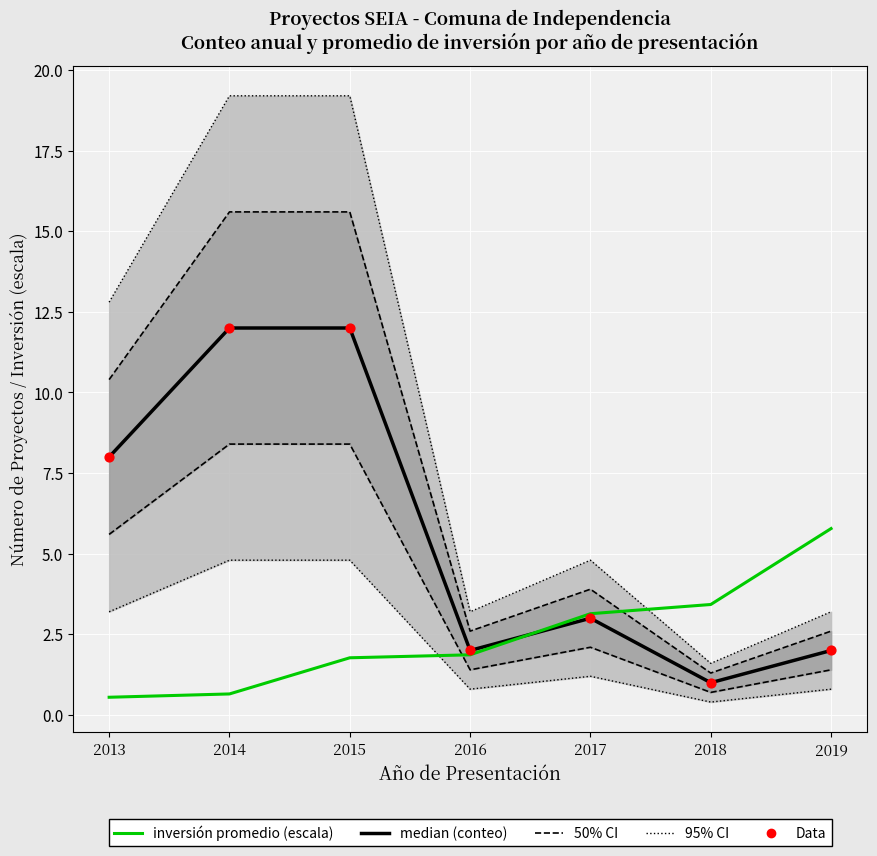

Which series contains the lowest Y value?

frida default